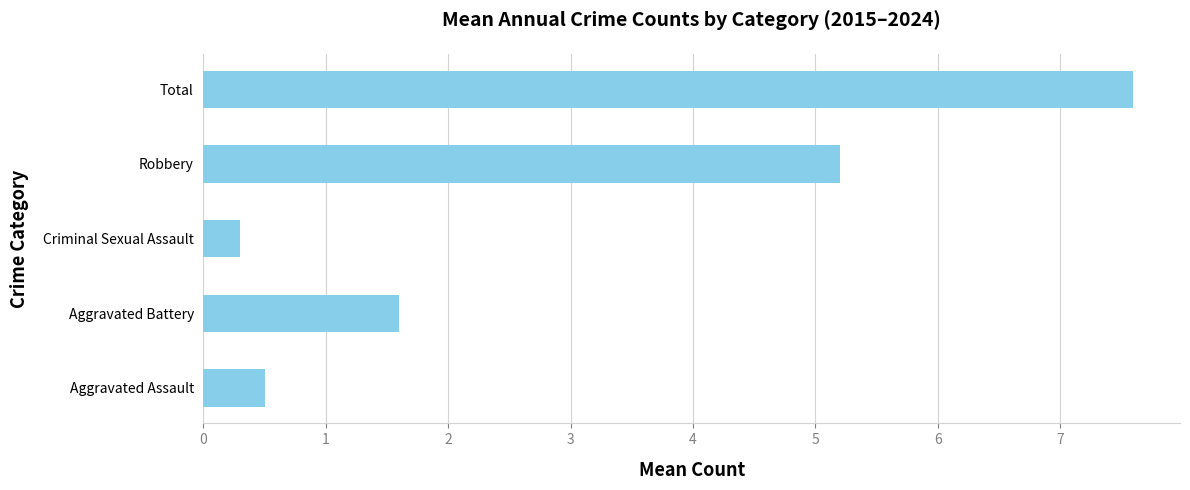

What is the smallest value displayed?

0.3